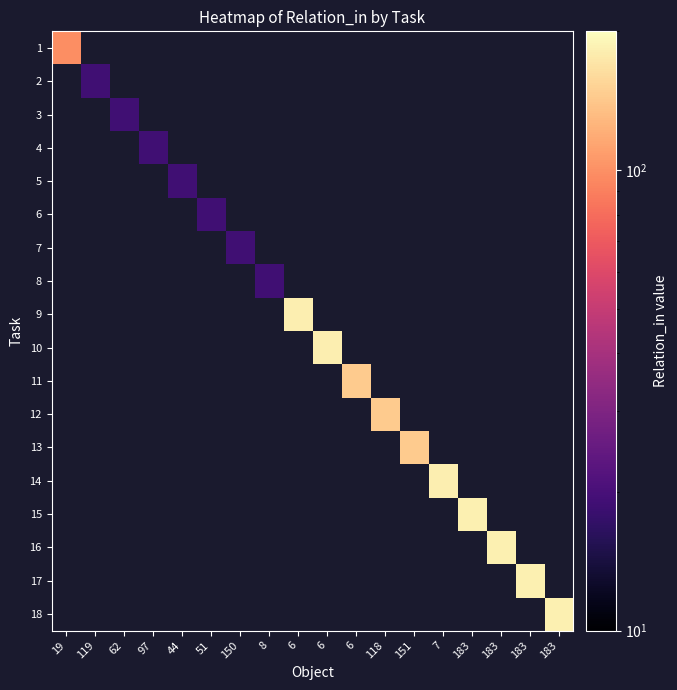

At which category does the chart reach its peak across all series?

183